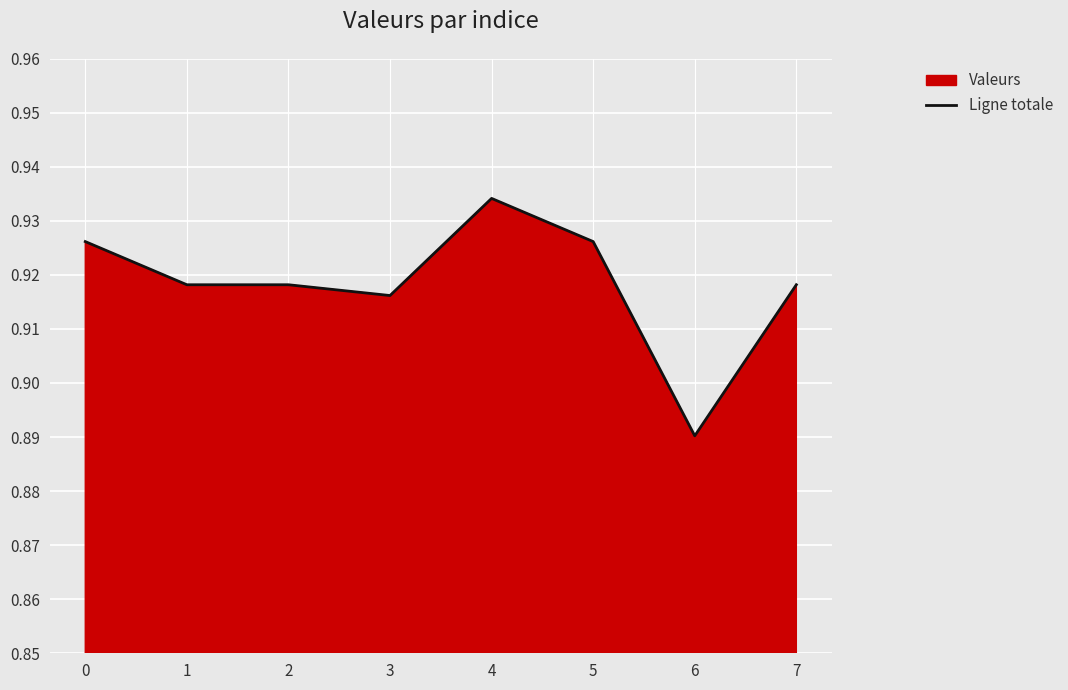

How many lines are shown in the chart?

1